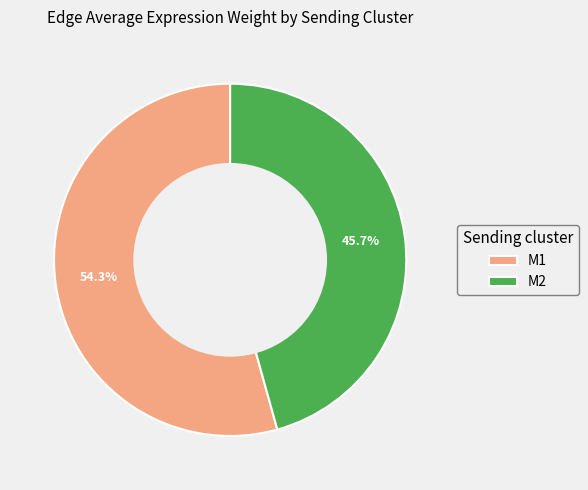

What is the majority slice?

M1